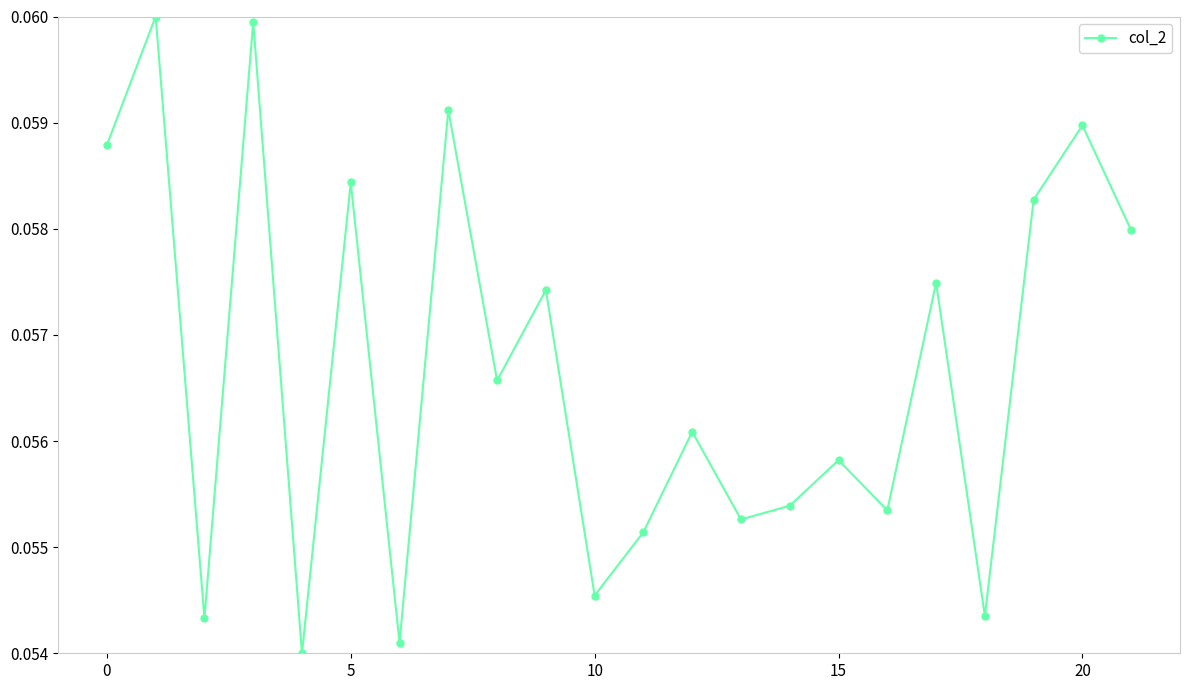

Count the values in the range 0 to 1.

22